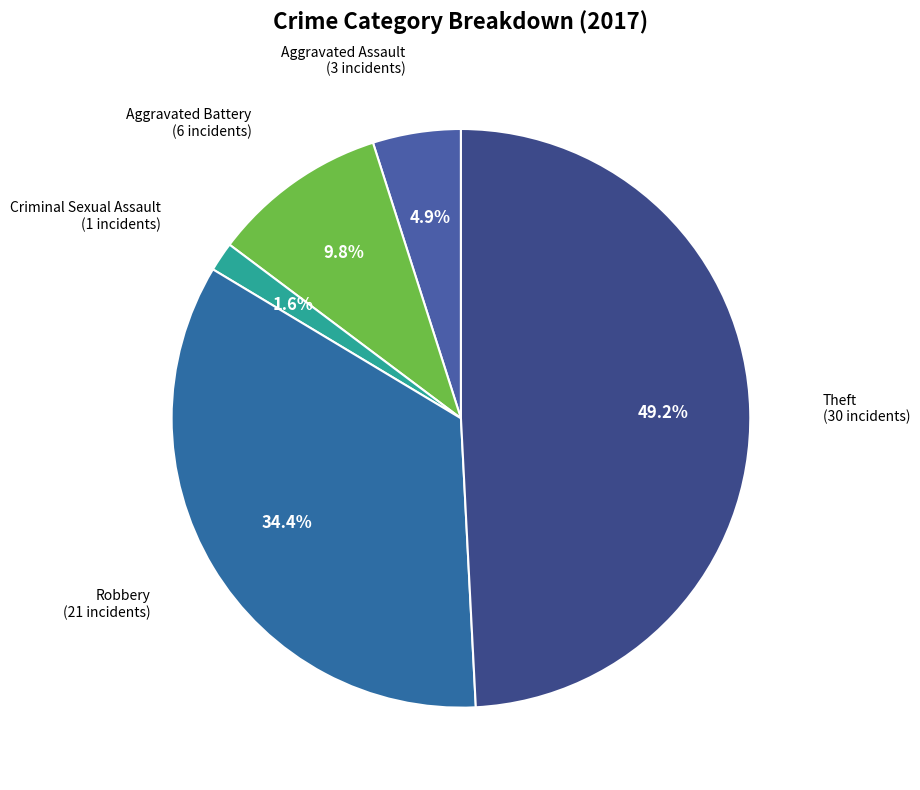

Is there any slice that represents more than half of the pie?

No